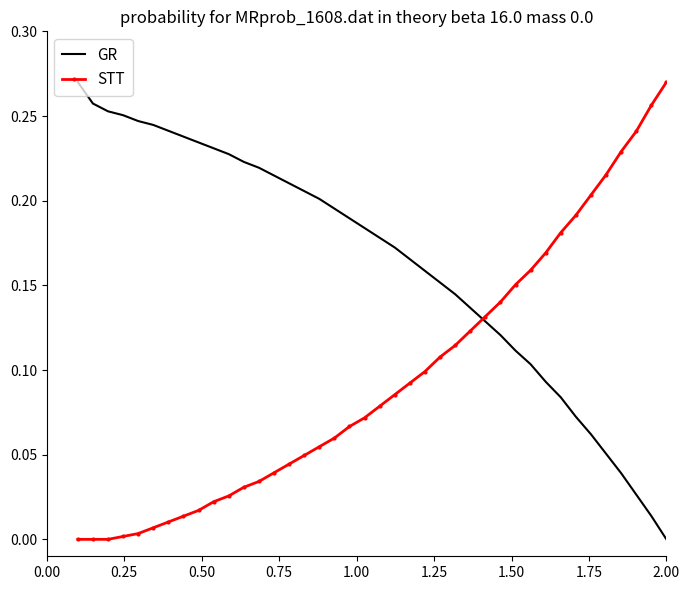

Which series has the largest total across all categories?

GR